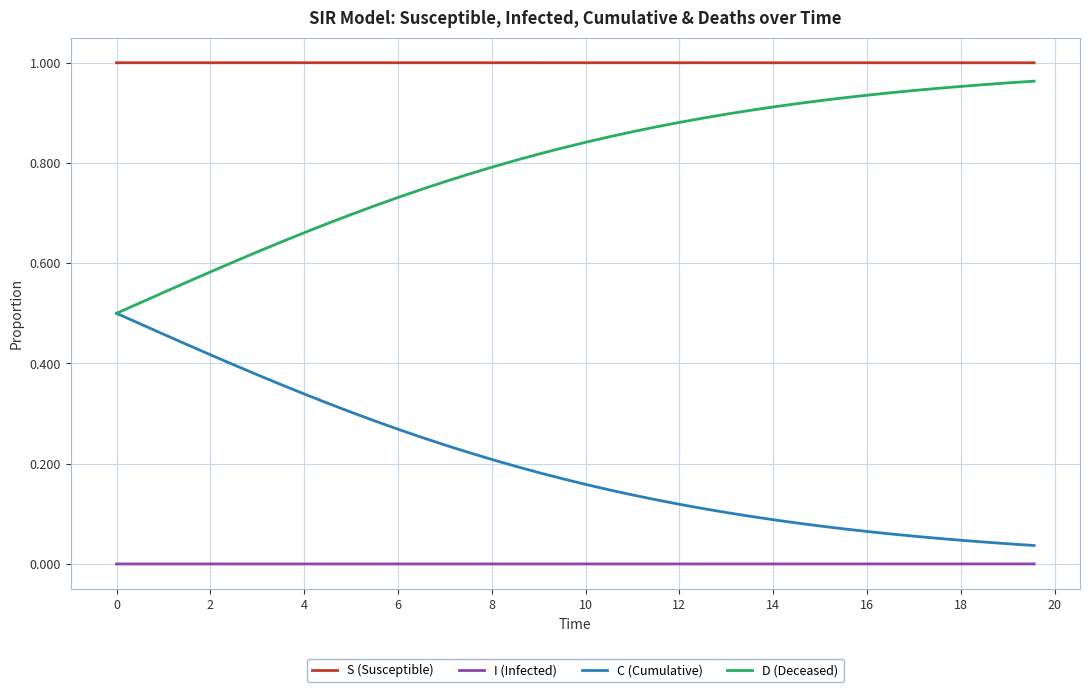

Which series has the largest total across all categories?

S (Susceptible)